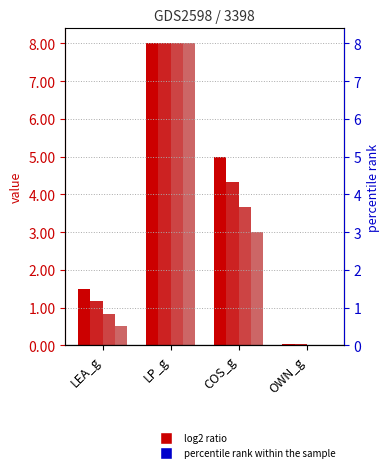

What is the label of the 3rd bar from the left?

COS_g